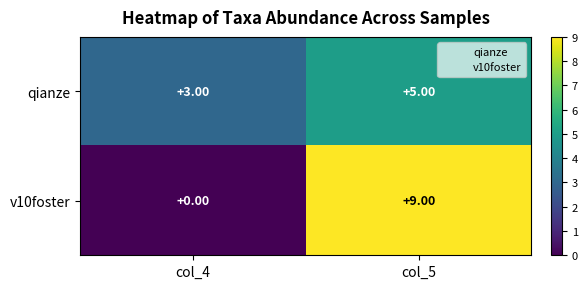

What is the average value of the qianze series?

4